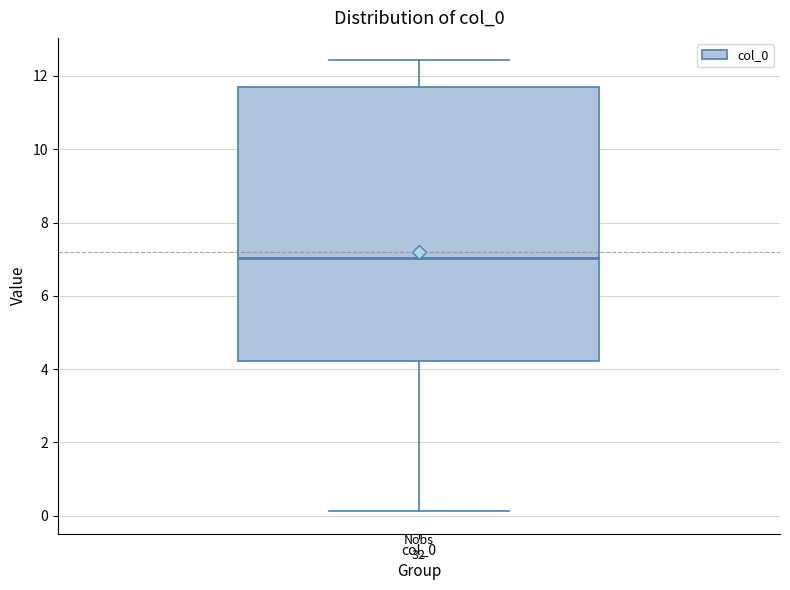

Transcribe this box plot: give where the median line is, the range the box spans, and where the two whiskers end, as read against the y-axis. The values are not printed on the chart, so give them approximately, as read against the axis.

median 7.0, box 4.2 to 11.8, whiskers 0.2 to 12.4